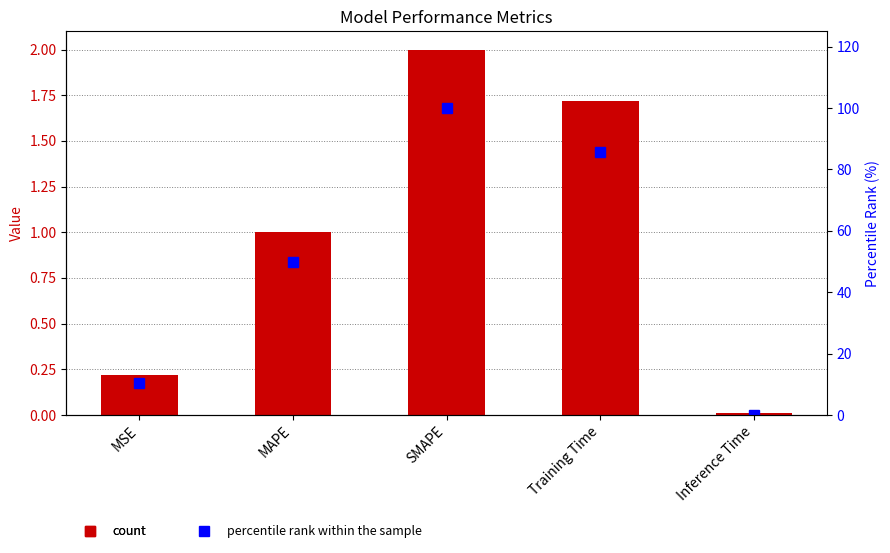

At which label does percentile rank within the sample reach its minimum?

Inference Time